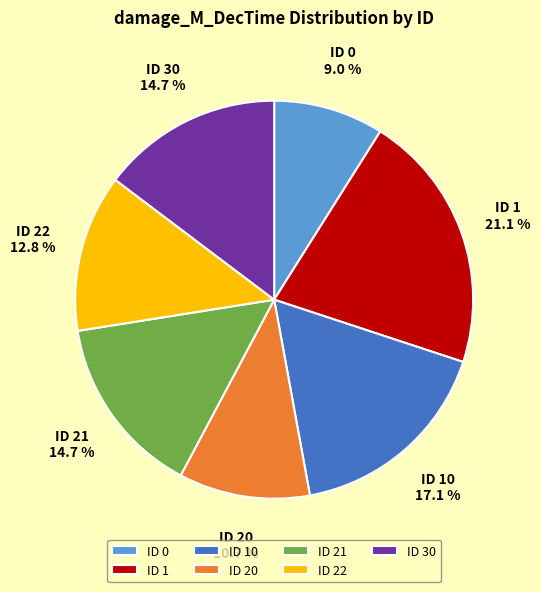

How many segments does this pie chart have?

7